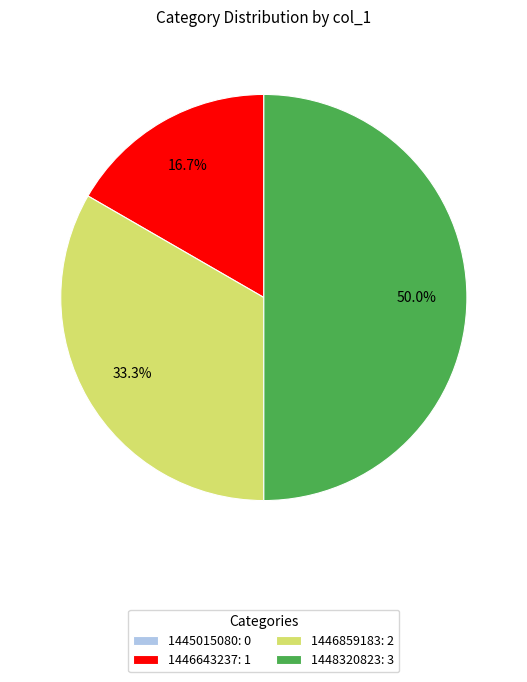

Combined, what portion of the pie is 1446859183 and 1448320823?

83.3%